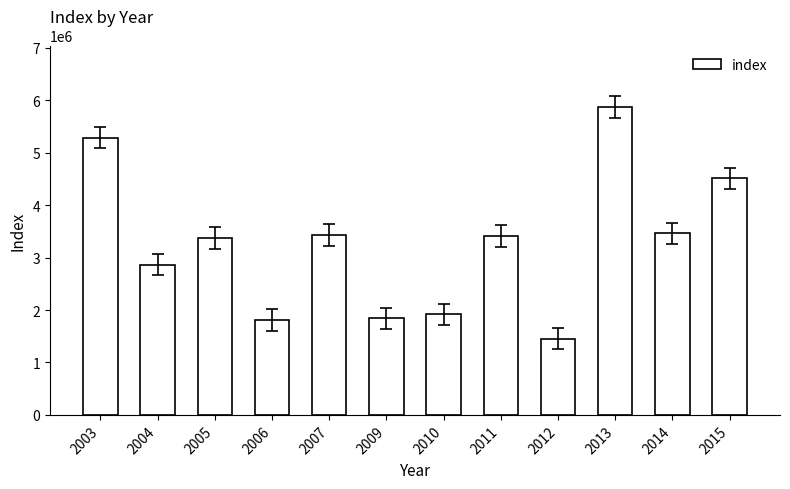

The chart shows a value of 5740589 at 2005. True or false?

False